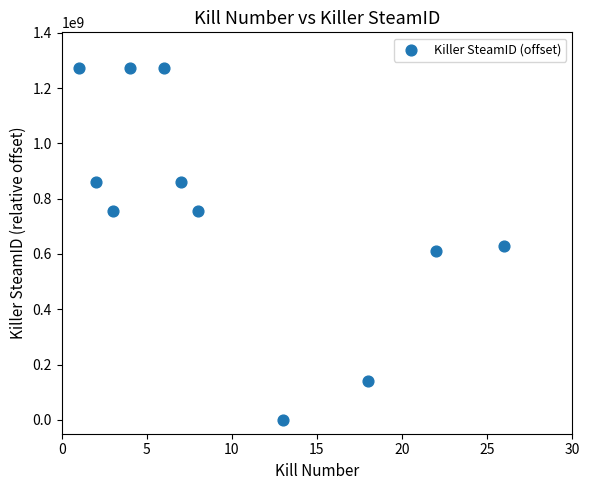

What is the range of Y values (max minus min)?

1274129436